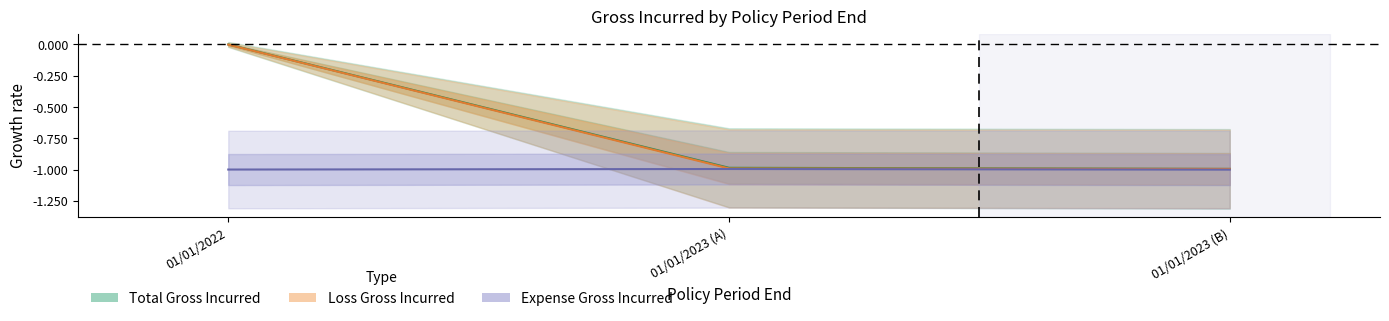

What is the sum of the Loss_Gross_Incurred values at 01/01/2022 and 01/01/2023?

-1.0